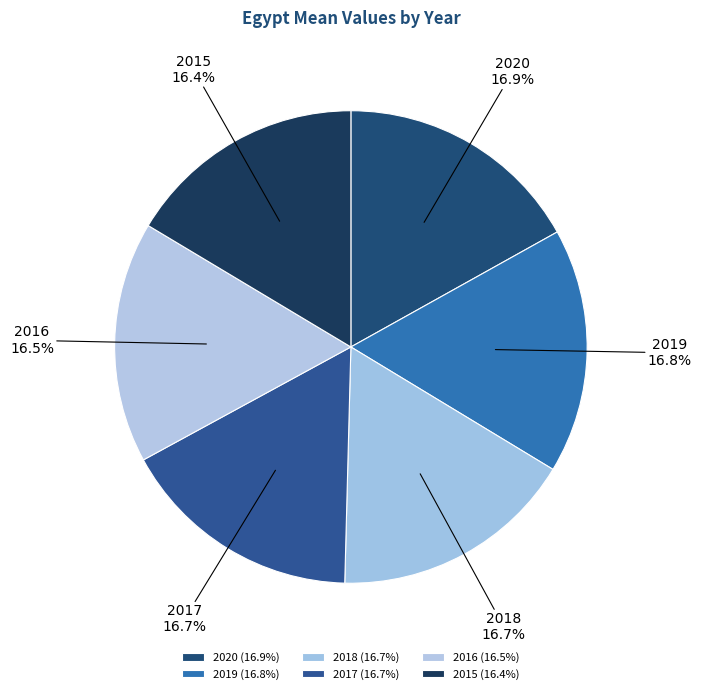

How many slices are in this pie chart?

6